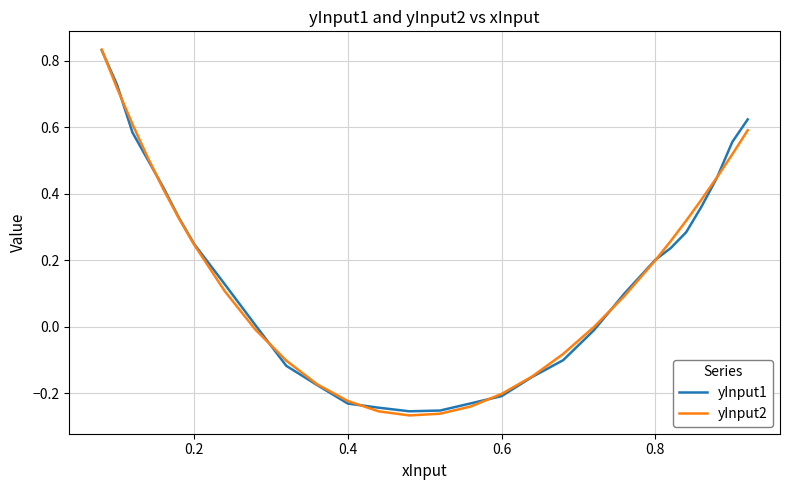

Does the chart display data point markers on the line(s)?

No